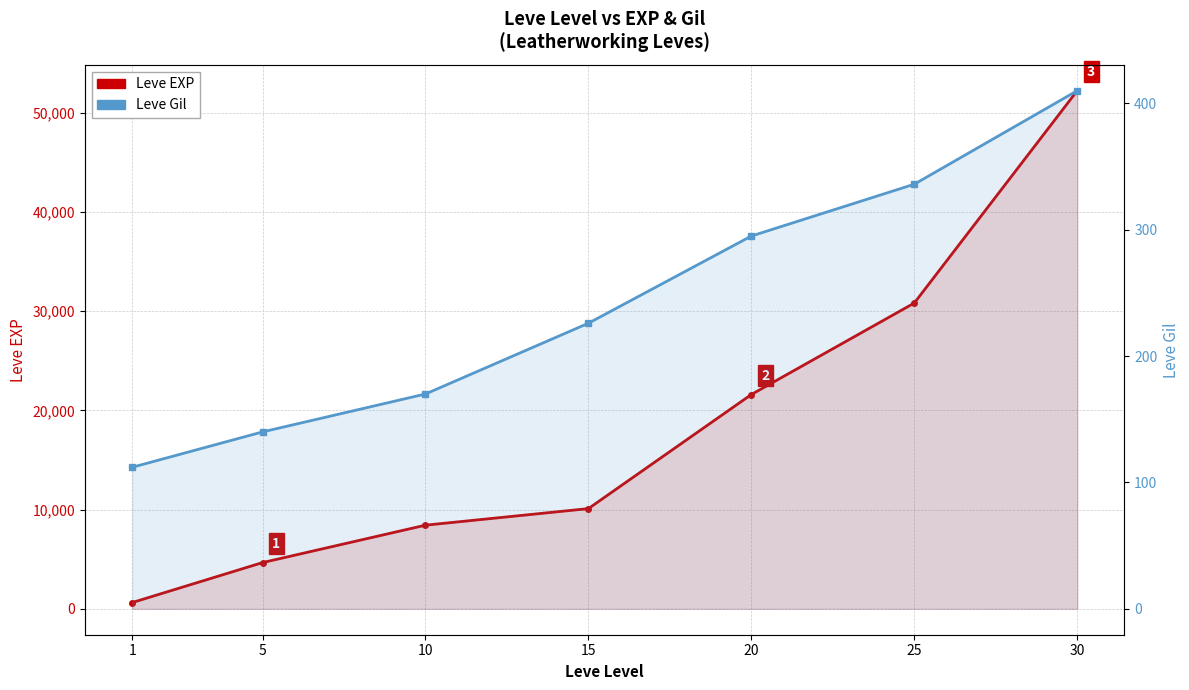

Does the chart display data point markers on the line(s)?

Yes